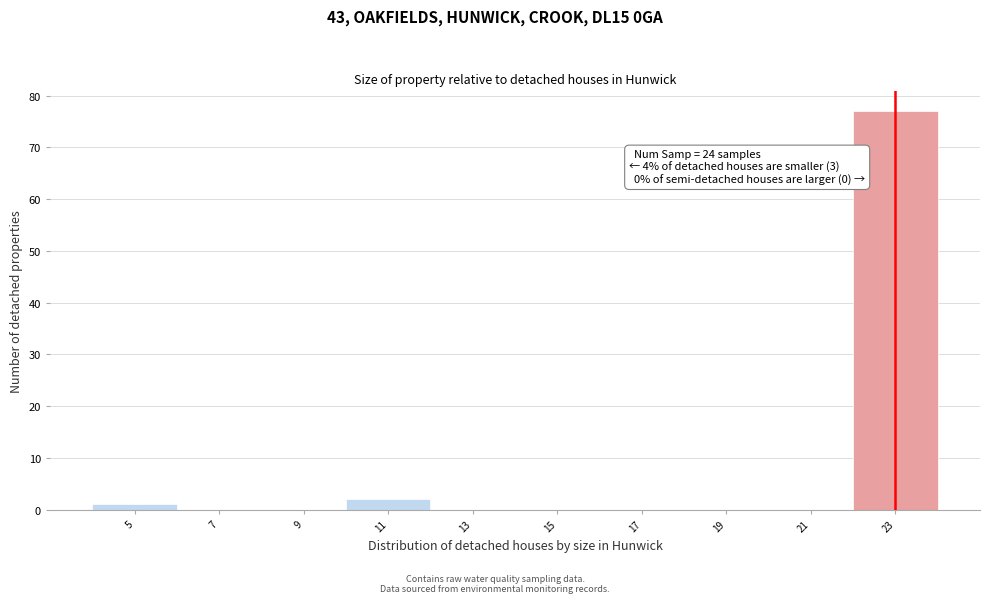

Reading left to right, what are all the values shown in this chart?

5=1	7=0	9=0	11=2	13=0	15=0	17=0	19=0	21=0	23=77